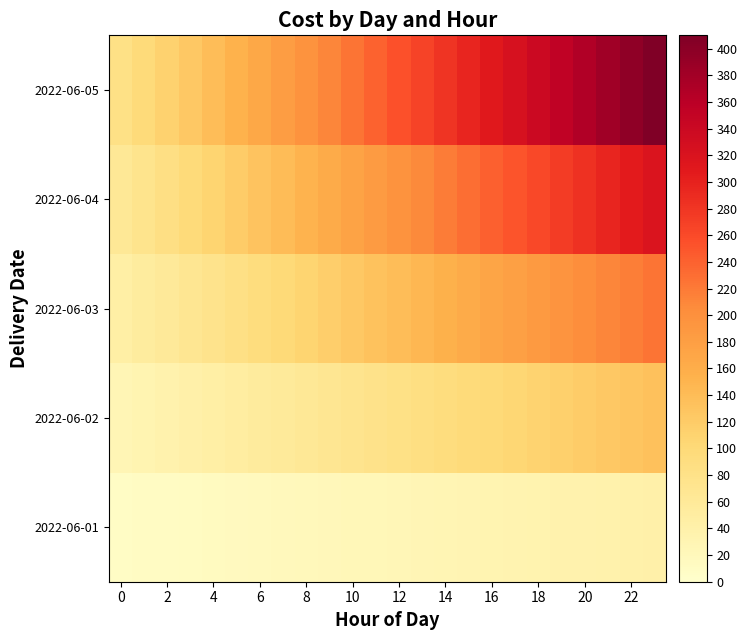

At how many categories does at least one series exceed 42?

24